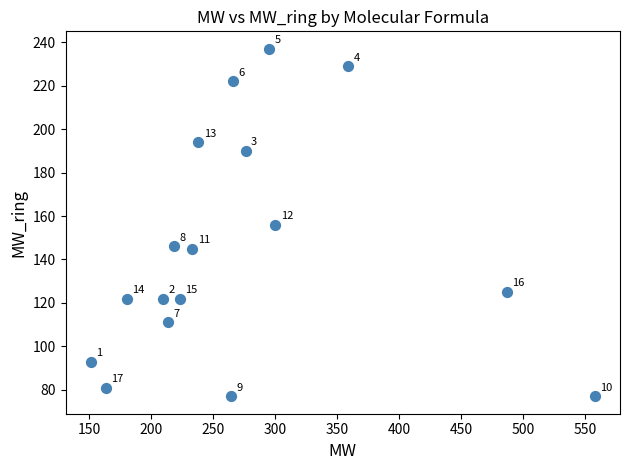

What is the range of X values (max minus min)?

407